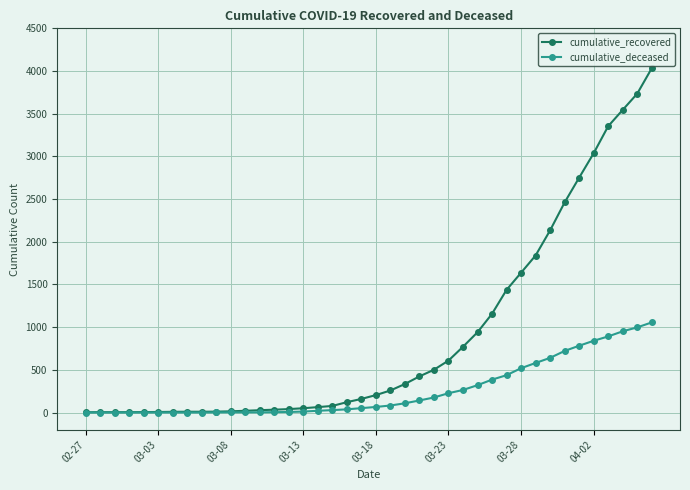

What is the highest value of the cumulative_deceased series?

1055